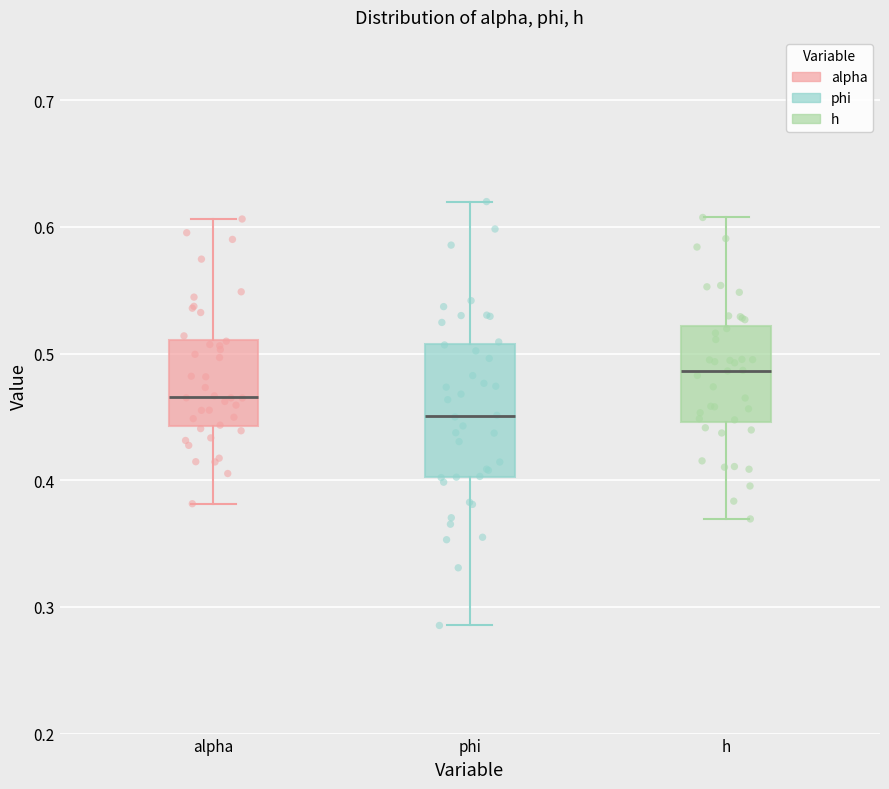

Where is the upper edge of the box for phi on the y-axis? The values are not printed on the chart, so give them approximately, as read against the axis.

0.51